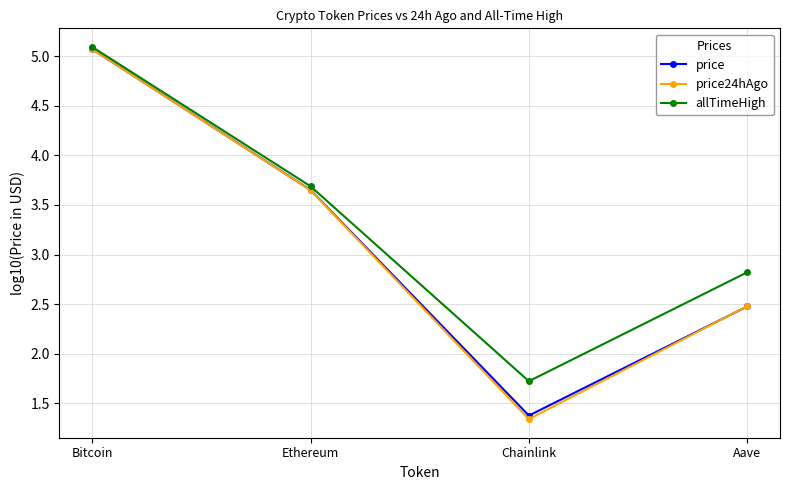

Where is allTimeHigh nearest to the value 3?

Aave